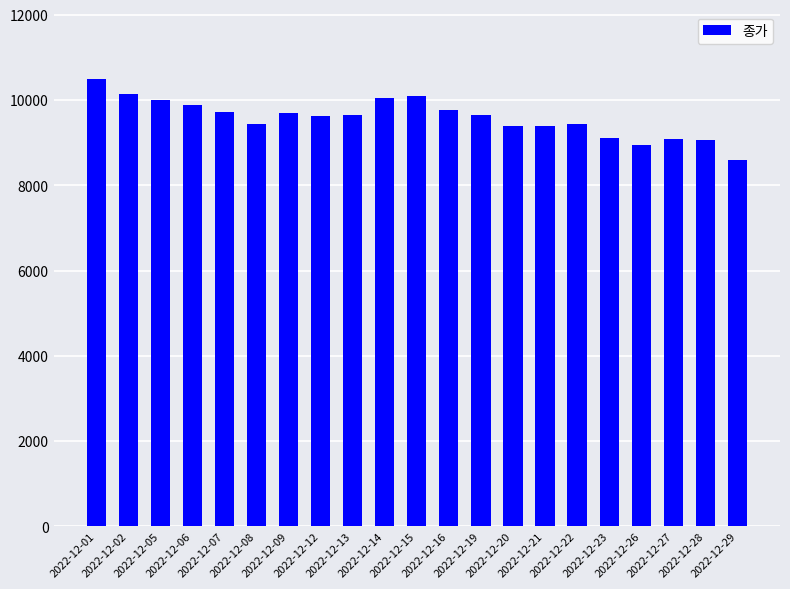

What is the change in value from 2022-12-01 to 2022-12-19?

-850